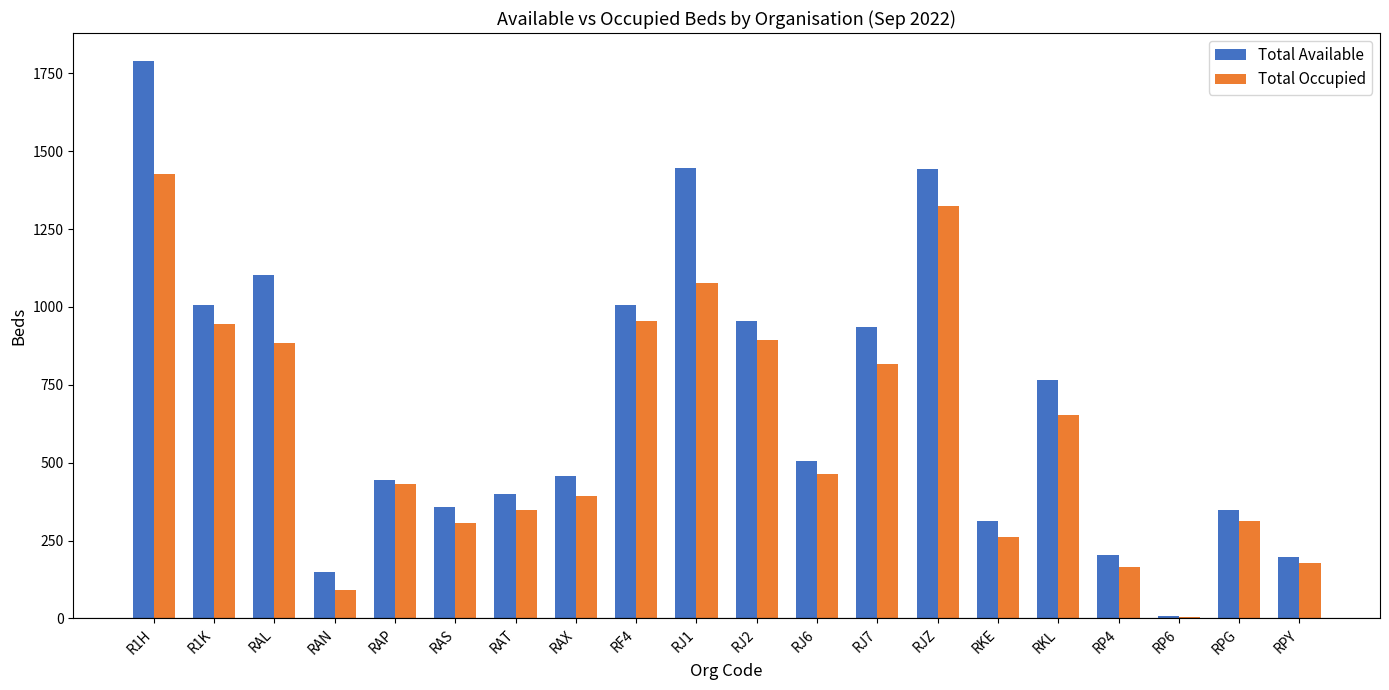

Which series changed the most between RJ2 and RP4?

Total Available